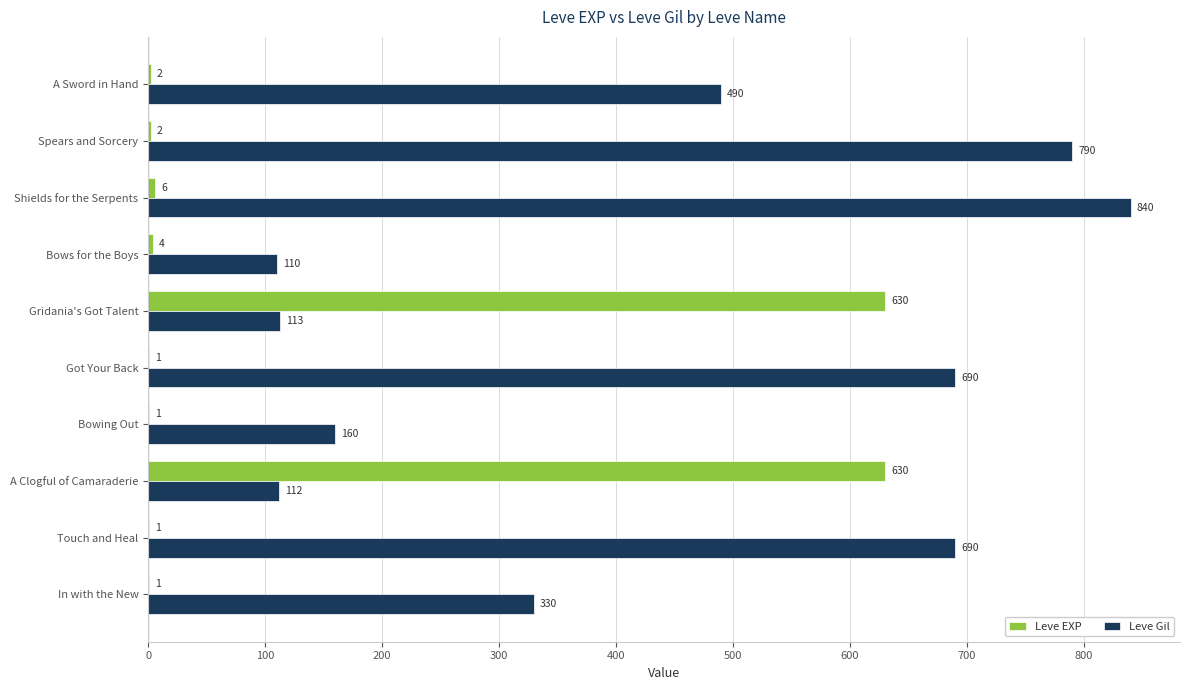

Is the value of Leve Gil at Bows for the Boys greater than the value of Leve EXP at A Clogful of Camaraderie?

No